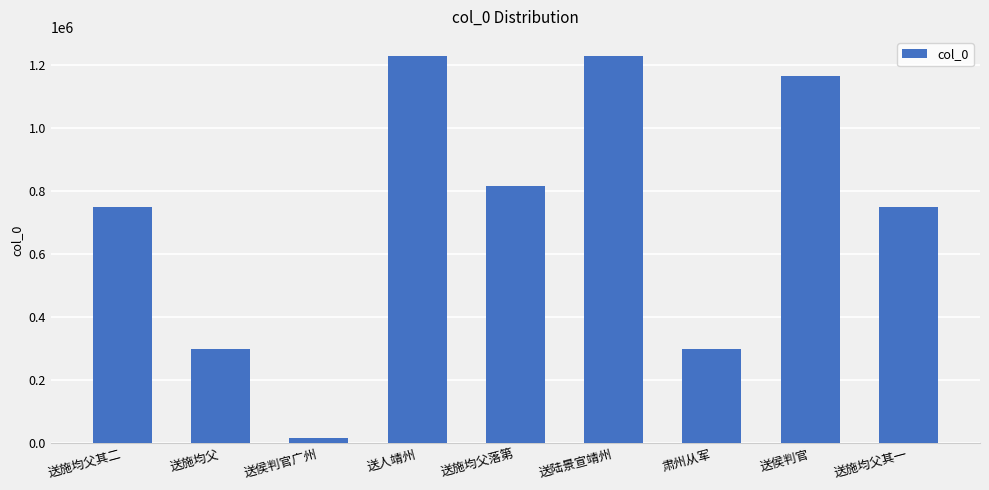

Is it true that the value at 肃州从军 is 298963?

True